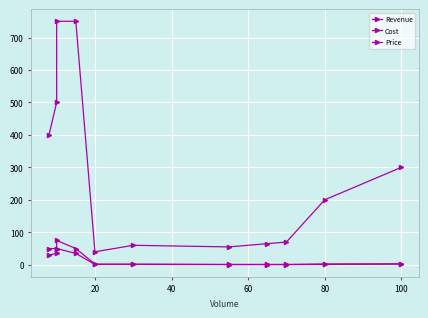

How many interior local valleys does the Cost series have?

2